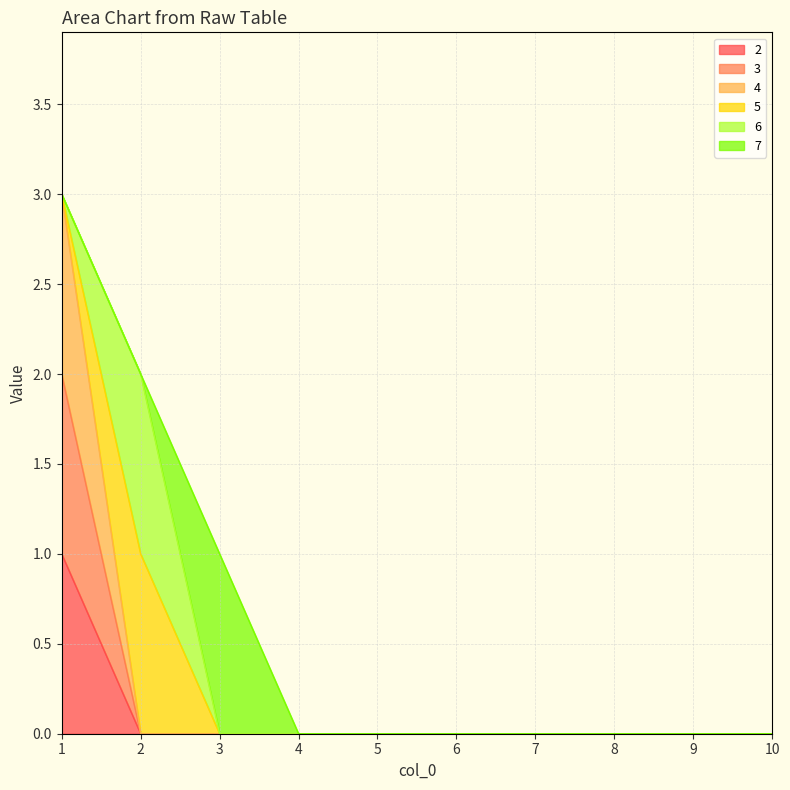

The value of 4 at 6 is 0. True or false?

True